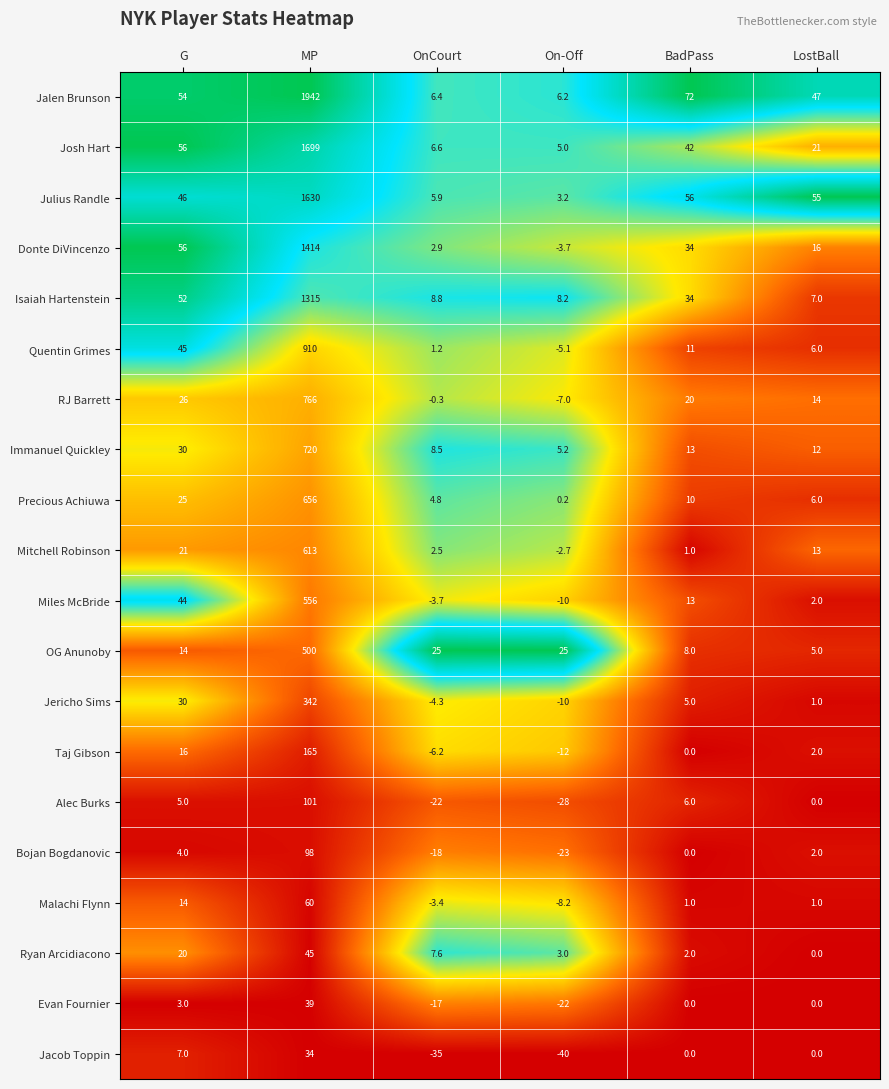

Is the value of Alec Burks at LostBall greater than the value of Malachi Flynn at G?

No